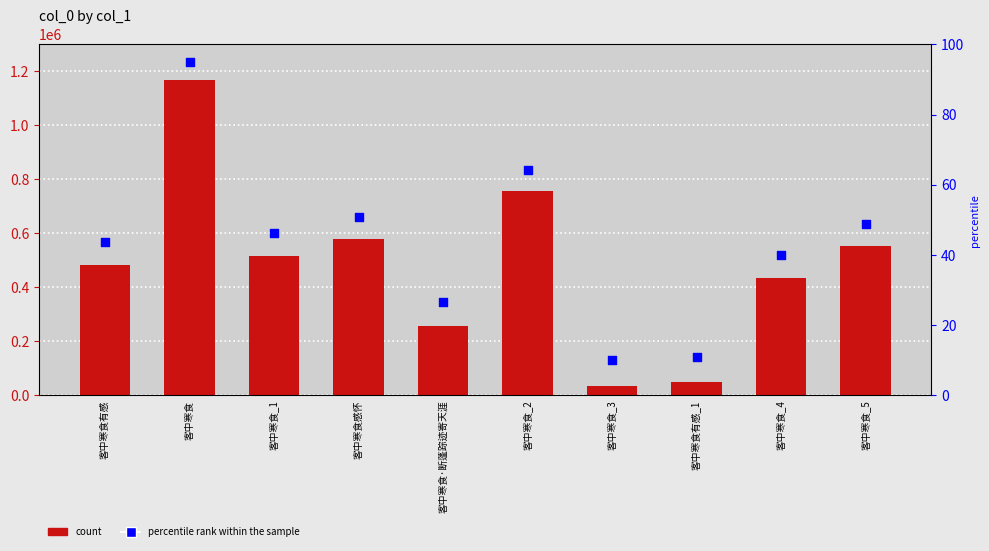

What is the total value across all series at 客中寒食_3?

34799.0